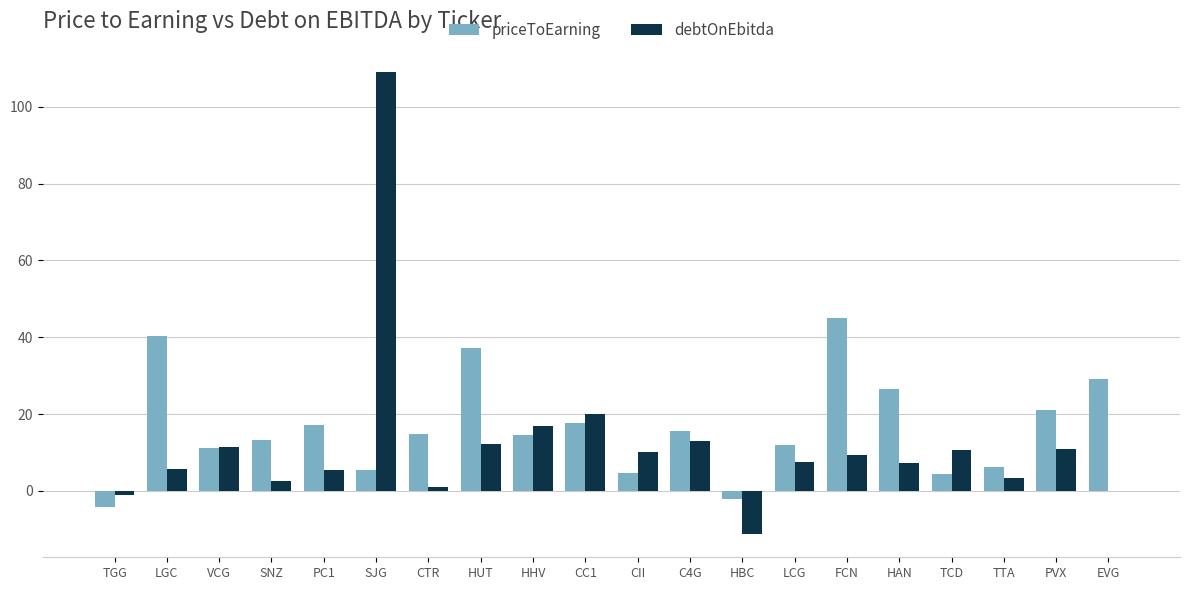

What is the sum of all priceToEarning values?

329.8